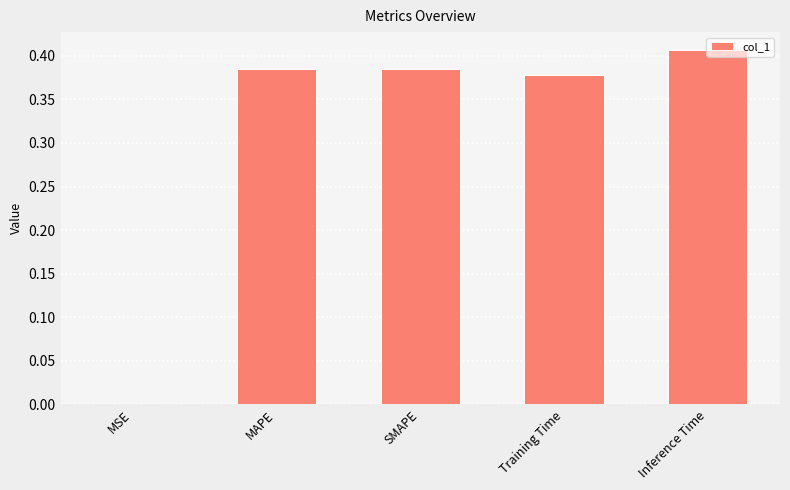

Does the chart contain stacked bars?

No